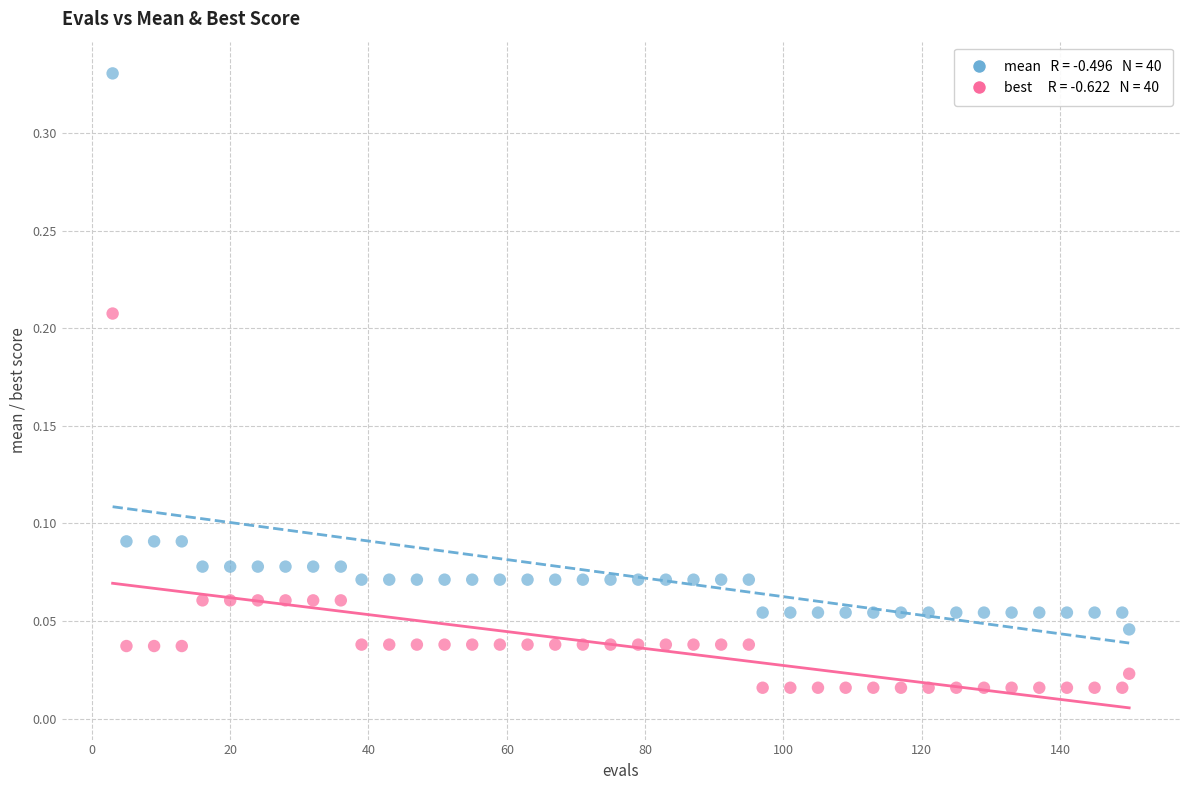

How many points are shown in the scatter plot?

80